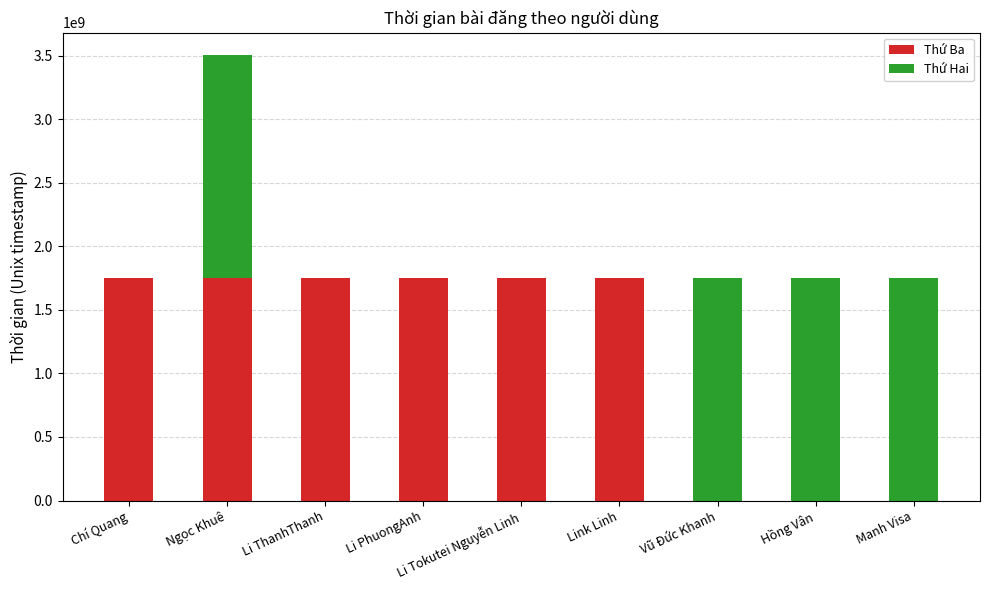

What is the highest value of the Thứ Ba series?

1752551220